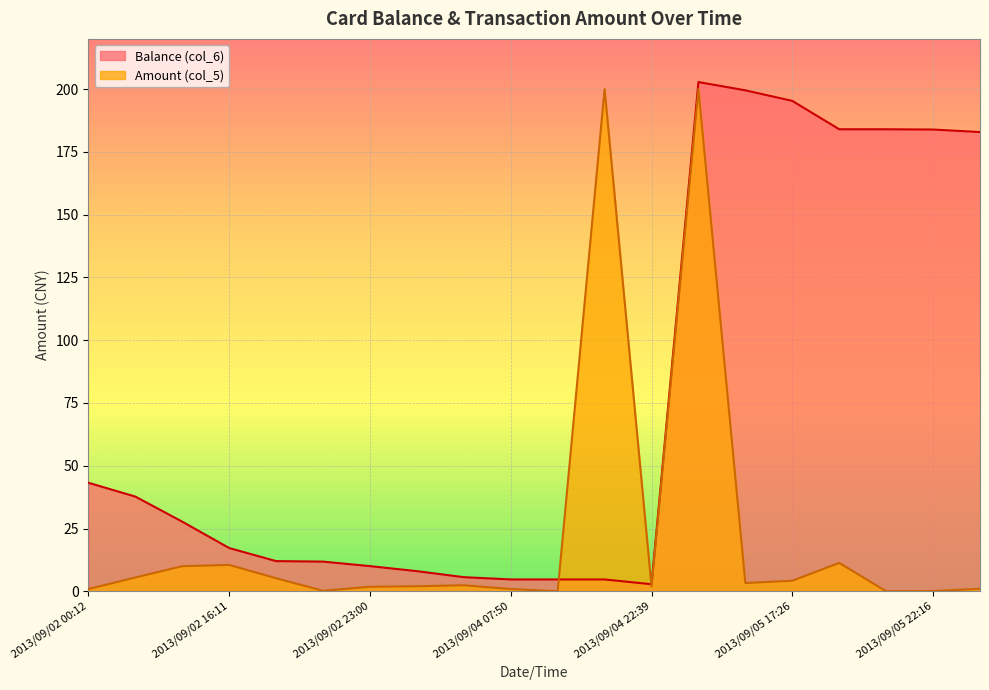

Reading left to right, list all the values displayed in this chart.

Balance (col_6): 2013/09/02 00:12=43.2	2013/09/02 08:21=37.7	2013/09/02 12:11=27.7	2013/09/02 16:11=17.2	2013/09/02 18:20=12.0	2013/09/02 22:57=11.8	2013/09/02 23:00=10.0	2013/09/03 10:12=8.0	2013/09/03 10:14=5.6	2013/09/04 07:50=4.7	2013/09/04 07:53=4.7	2013/09/04 10:08=4.7	2013/09/04 22:39=2.8	2013/09/05 12:03=202.8	2013/09/05 12:10=199.5	2013/09/05 17:26=195.3	2013/09/05 20:21=184.0	2013/09/05 21:17=184.0	2013/09/05 22:16=183.9	2013/09/05 22:17=182.9
Amount (col_5): 2013/09/02 00:12=0.9	2013/09/02 08:21=5.5	2013/09/02 12:11=10.0	2013/09/02 16:11=10.5	2013/09/02 18:20=5.2	2013/09/02 22:57=0.2	2013/09/02 23:00=1.8	2013/09/03 10:12=2.0	2013/09/03 10:14=2.4	2013/09/04 07:50=0.9	2013/09/04 07:53=0.0	2013/09/04 10:08=200.0	2013/09/04 22:39=1.9	2013/09/05 12:03=200.0	2013/09/05 12:10=3.3	2013/09/05 17:26=4.2	2013/09/05 20:21=11.3	2013/09/05 21:17=0.0	2013/09/05 22:16=0.1	2013/09/05 22:17=1.0